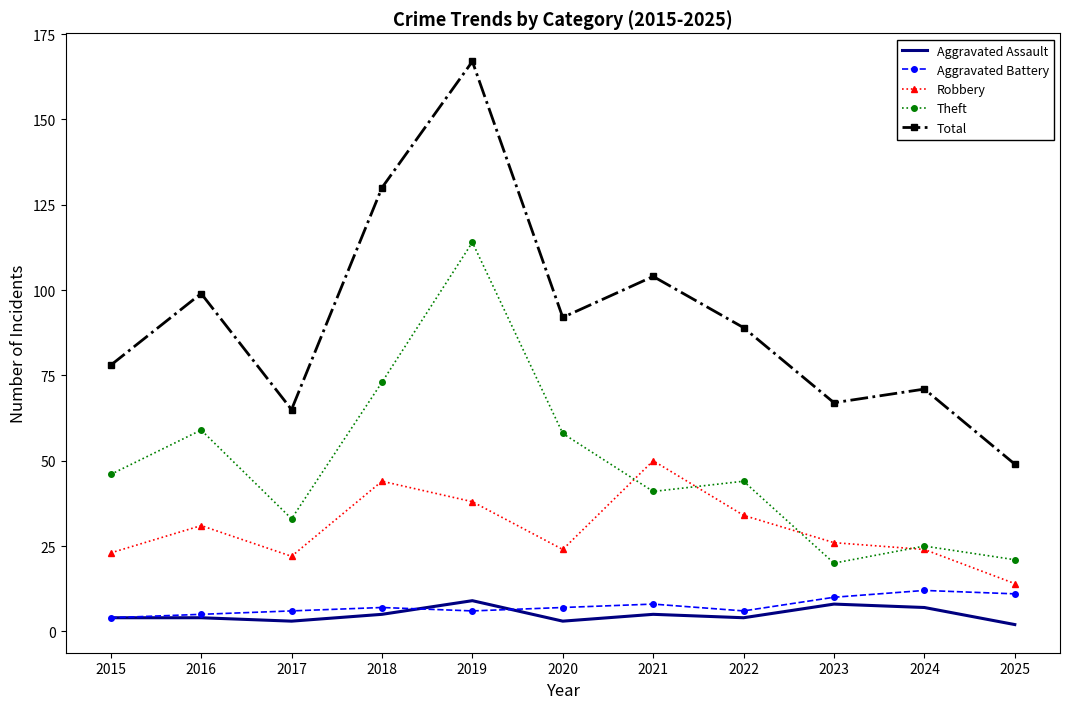

What is the sum of the Aggravated Battery values at 2019 and 2020?

13